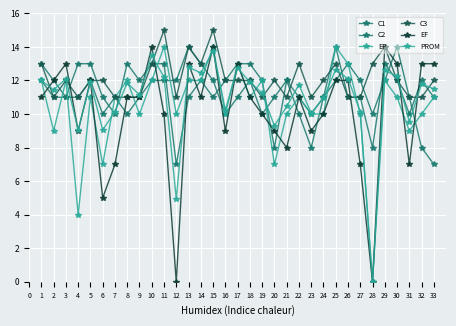

Which series changed the most between 7 and 24?

EF